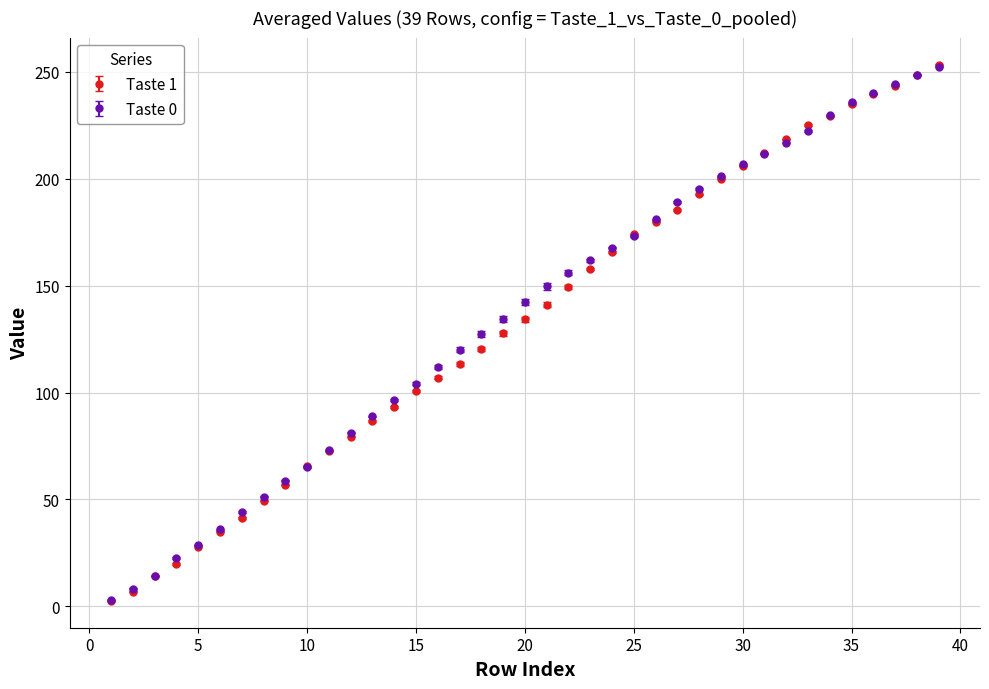

Which series has the largest range (max minus min)?

Taste 1